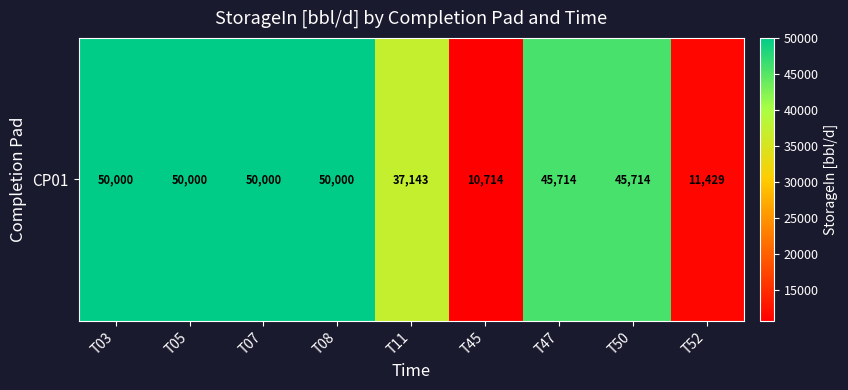

Reading left to right, extract all data points from this chart.

50000.0	50000.0	50000.0	50000.0	37142.9	10714.3	45714.3	45714.3	11428.6